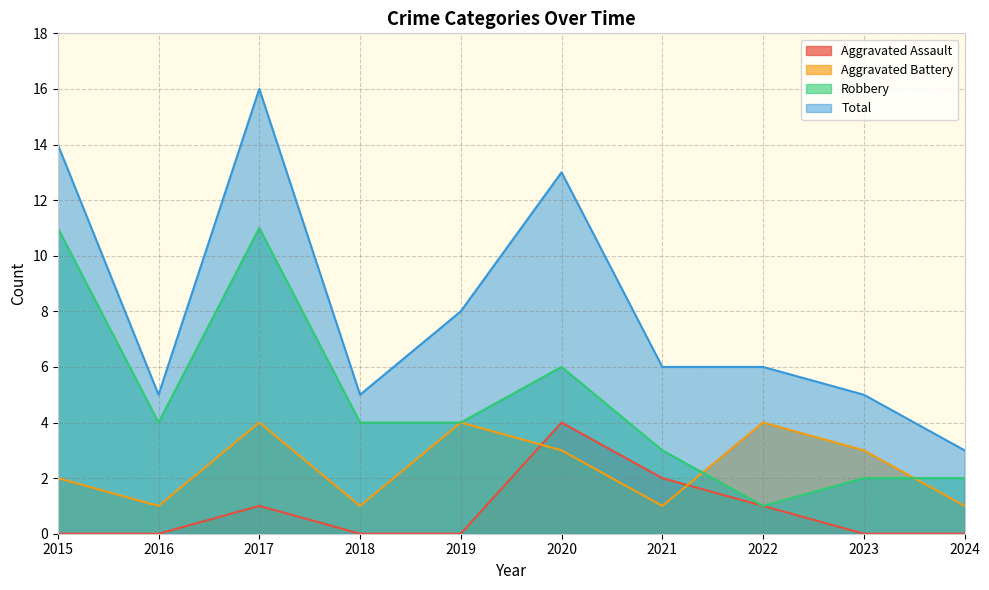

True or false: Aggravated Battery and Total intersect in this chart.

False